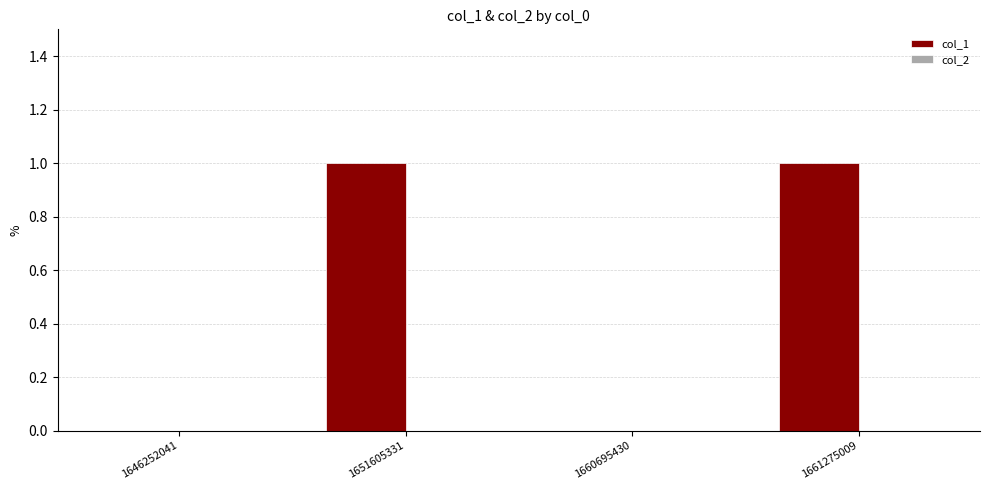

What is the change in value from 1646252041 to 1651605331?

+1